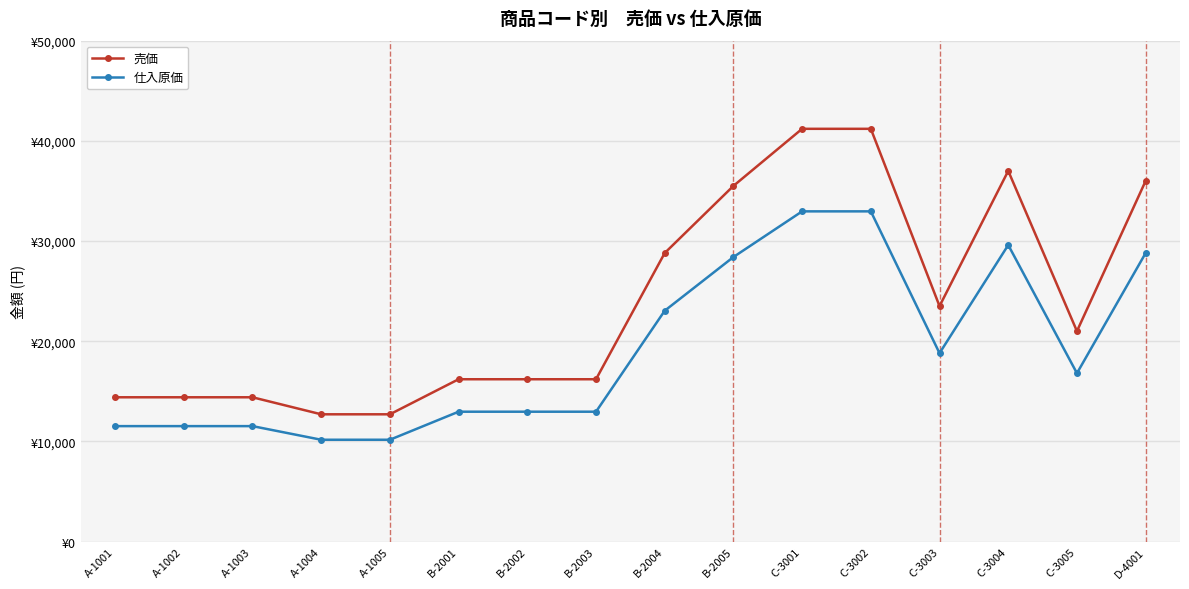

Reading left to right, transcribe all the data shown in this chart.

売価: 14400	14400	14400	12700	12700	16200	16200	16200	28800	35500	41200	41200	23500	37000	21000	36000
仕入原価: 11520	11520	11520	10160	10160	12960	12960	12960	23040	28400	32960	32960	18800	29600	16800	28800